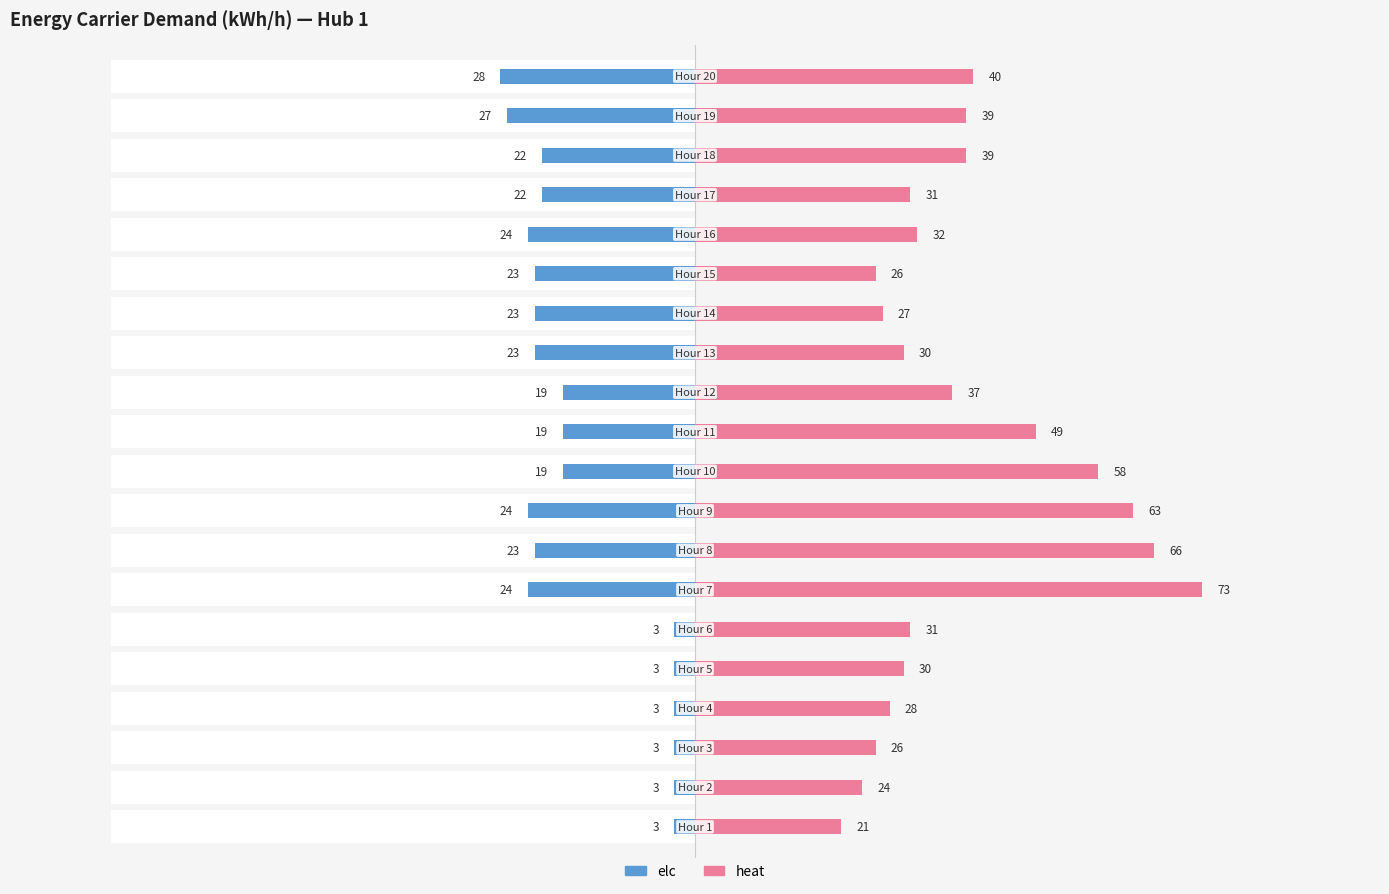

What are all the series names shown in the legend?

elc, heat